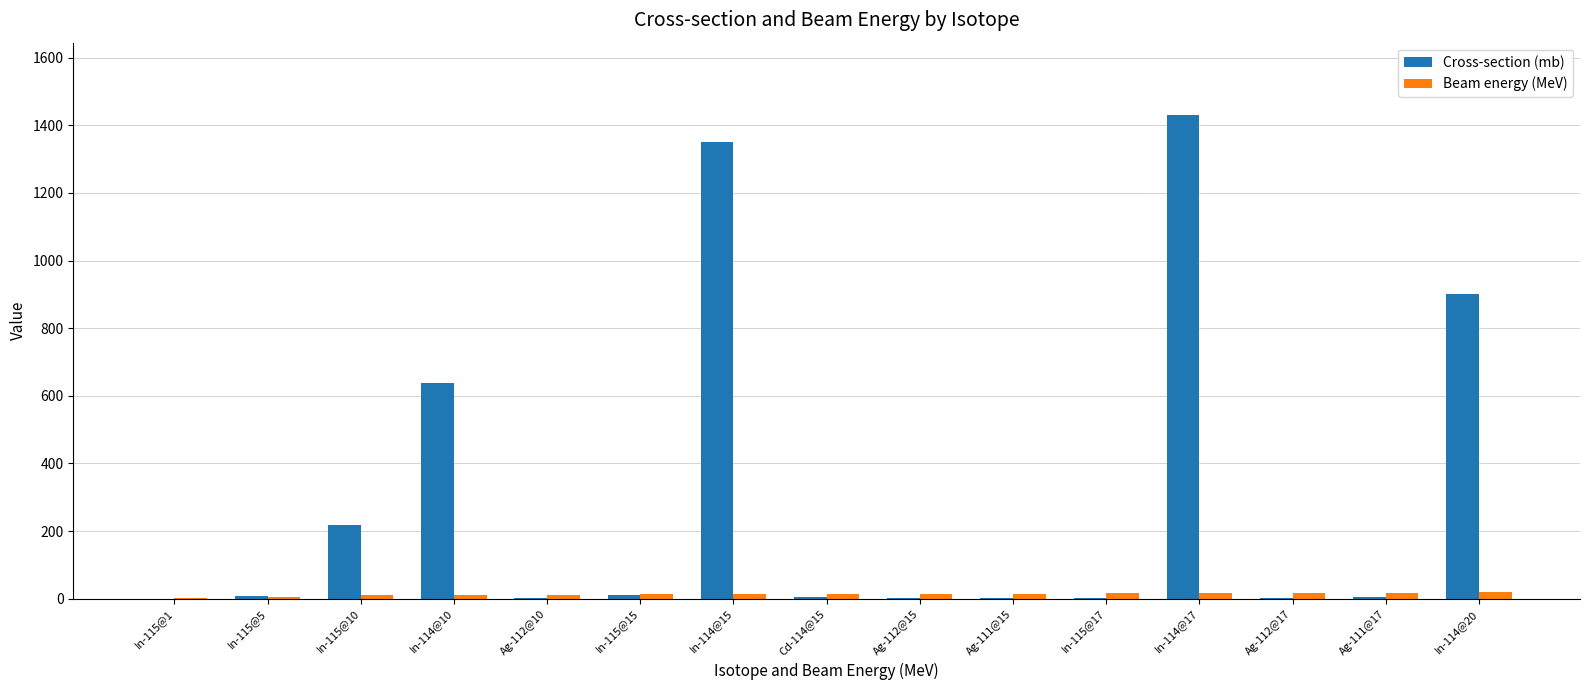

Which series changed the most between In-115@10 and In-115@17?

Cross-section (mb)